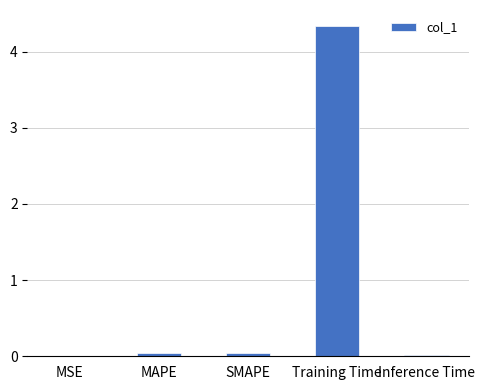

Read the value at Training Time.

4.3